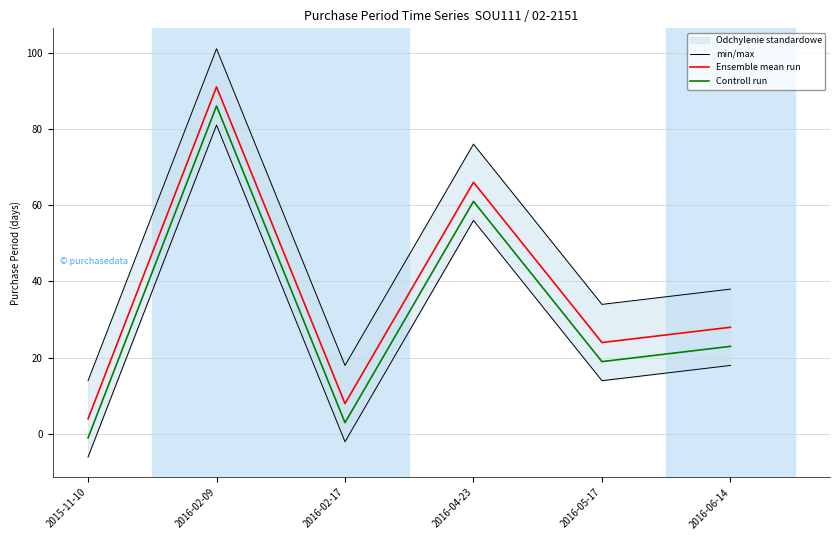

What is the highest value of the Ensemble mean run series?

91